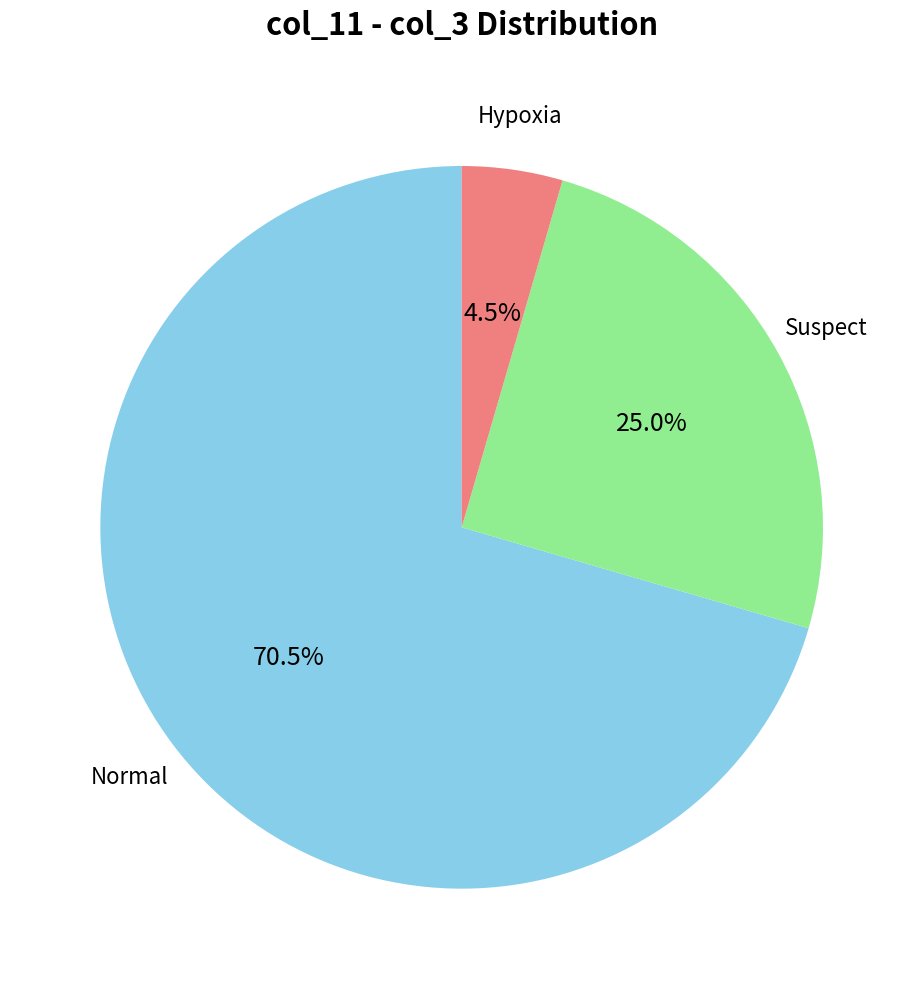

Is there any slice that represents more than half of the pie?

Yes